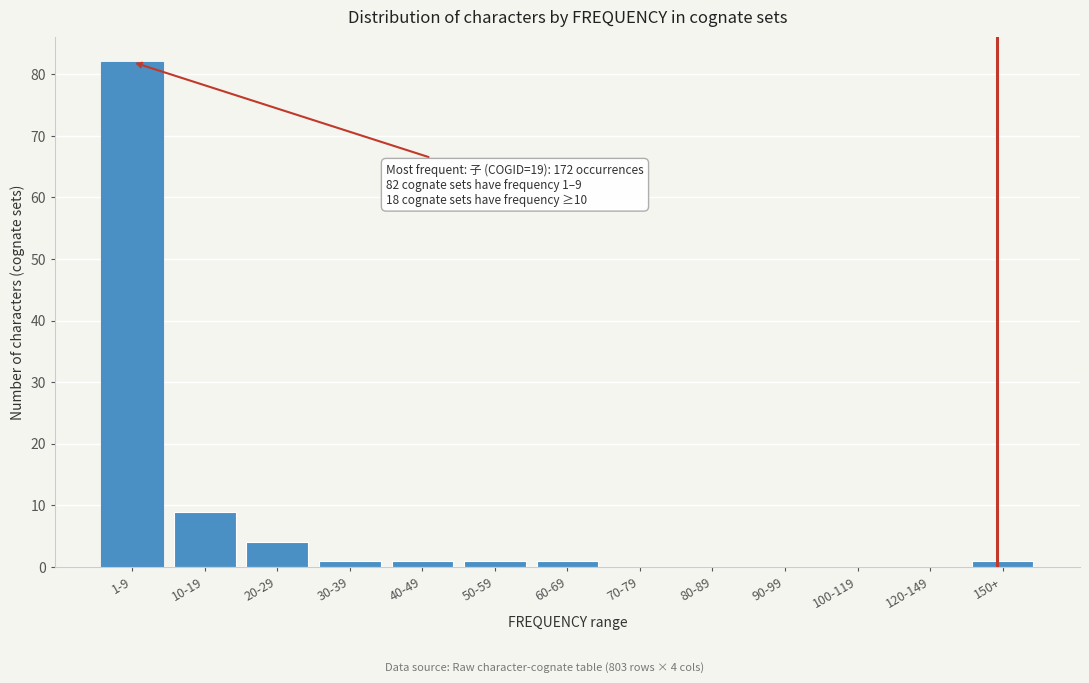

Reading right to left, what are all the values shown in this chart?

150+=1	120-149=0	100-119=0	90-99=0	80-89=0	70-79=0	60-69=1	50-59=1	40-49=1	30-39=1	20-29=4	10-19=9	1-9=82